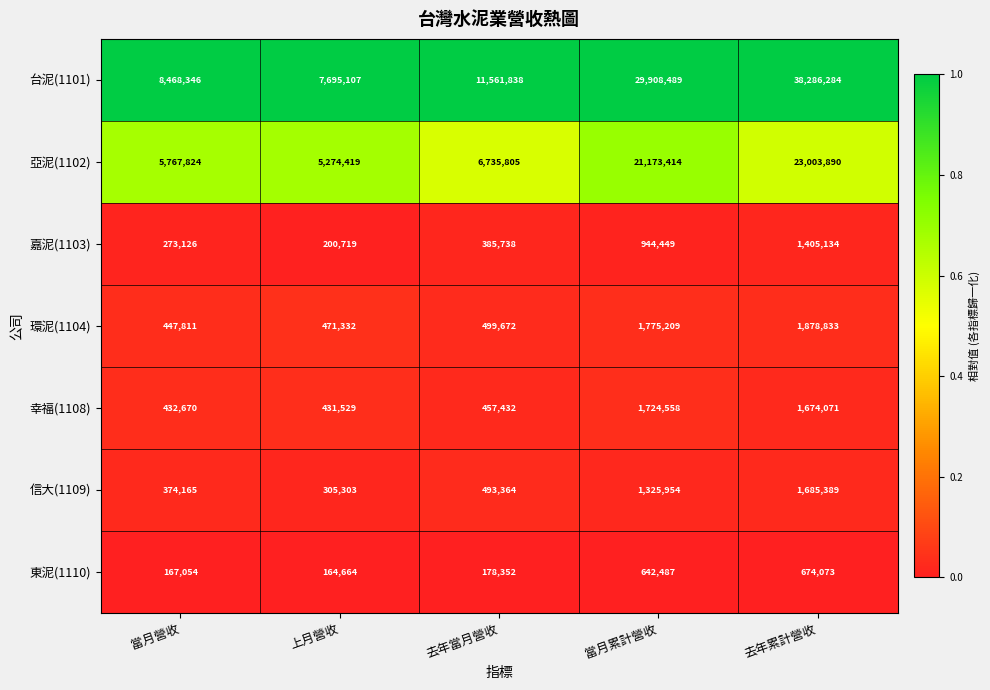

At which category is the sum across all series the highest?

去年累計營收